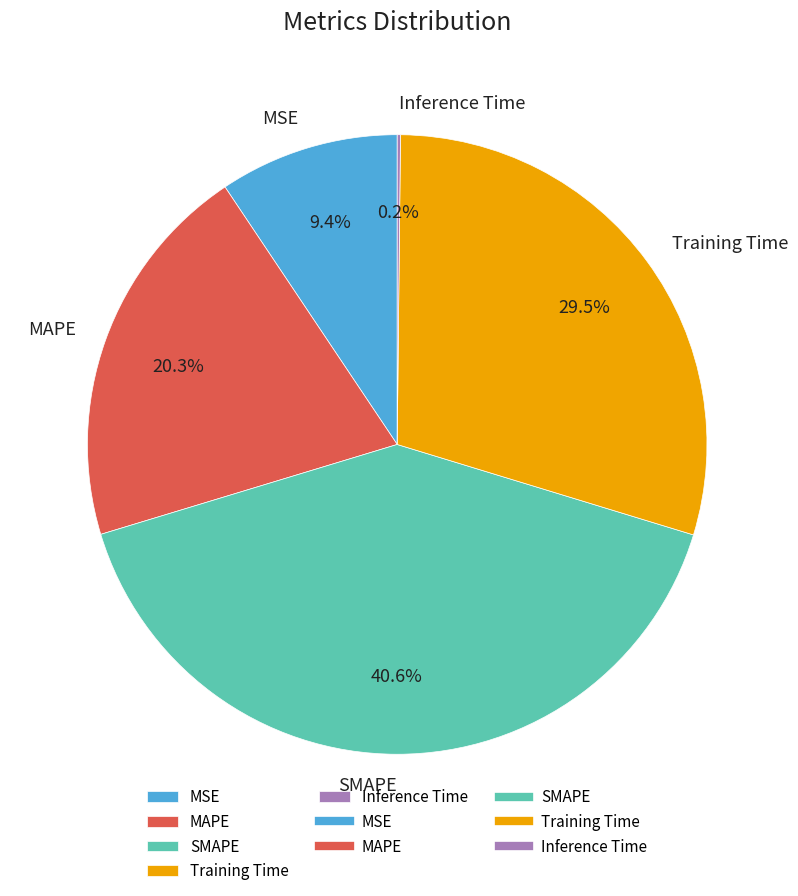

Is there a majority slice in this chart?

No